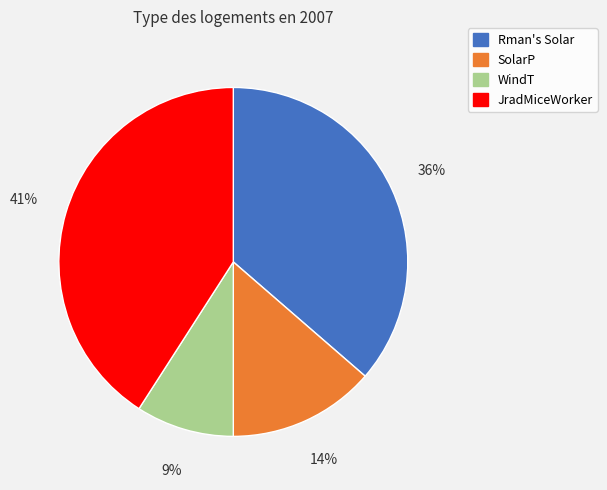

To the nearest percent, what percentage of the pie is JradMiceWorker?

41%